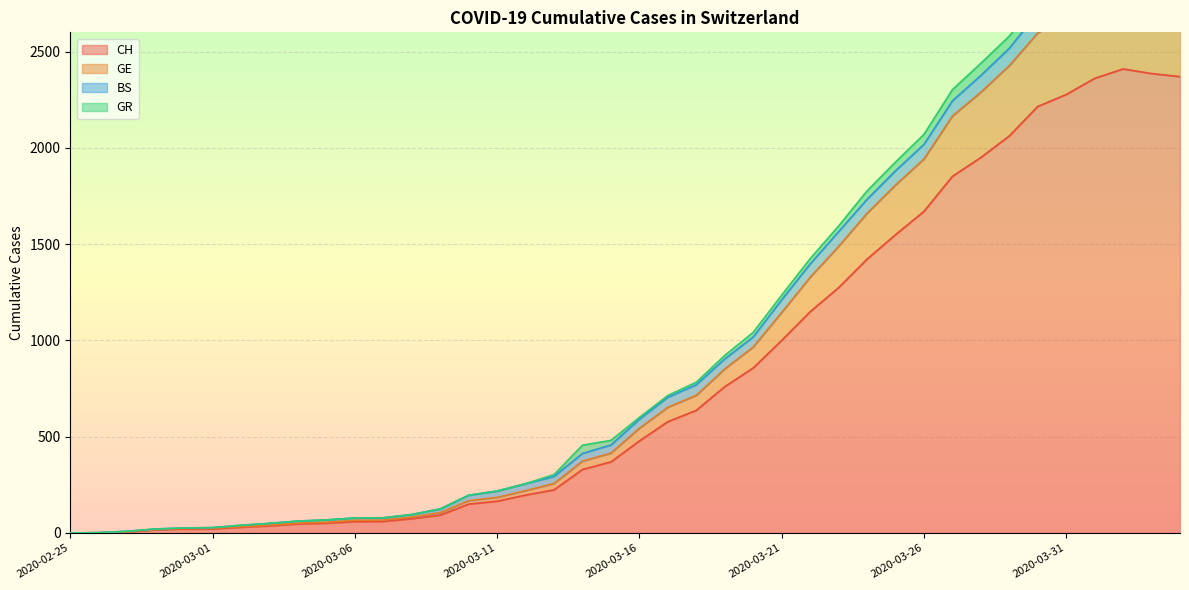

What is the highest value of the CH series?

2410